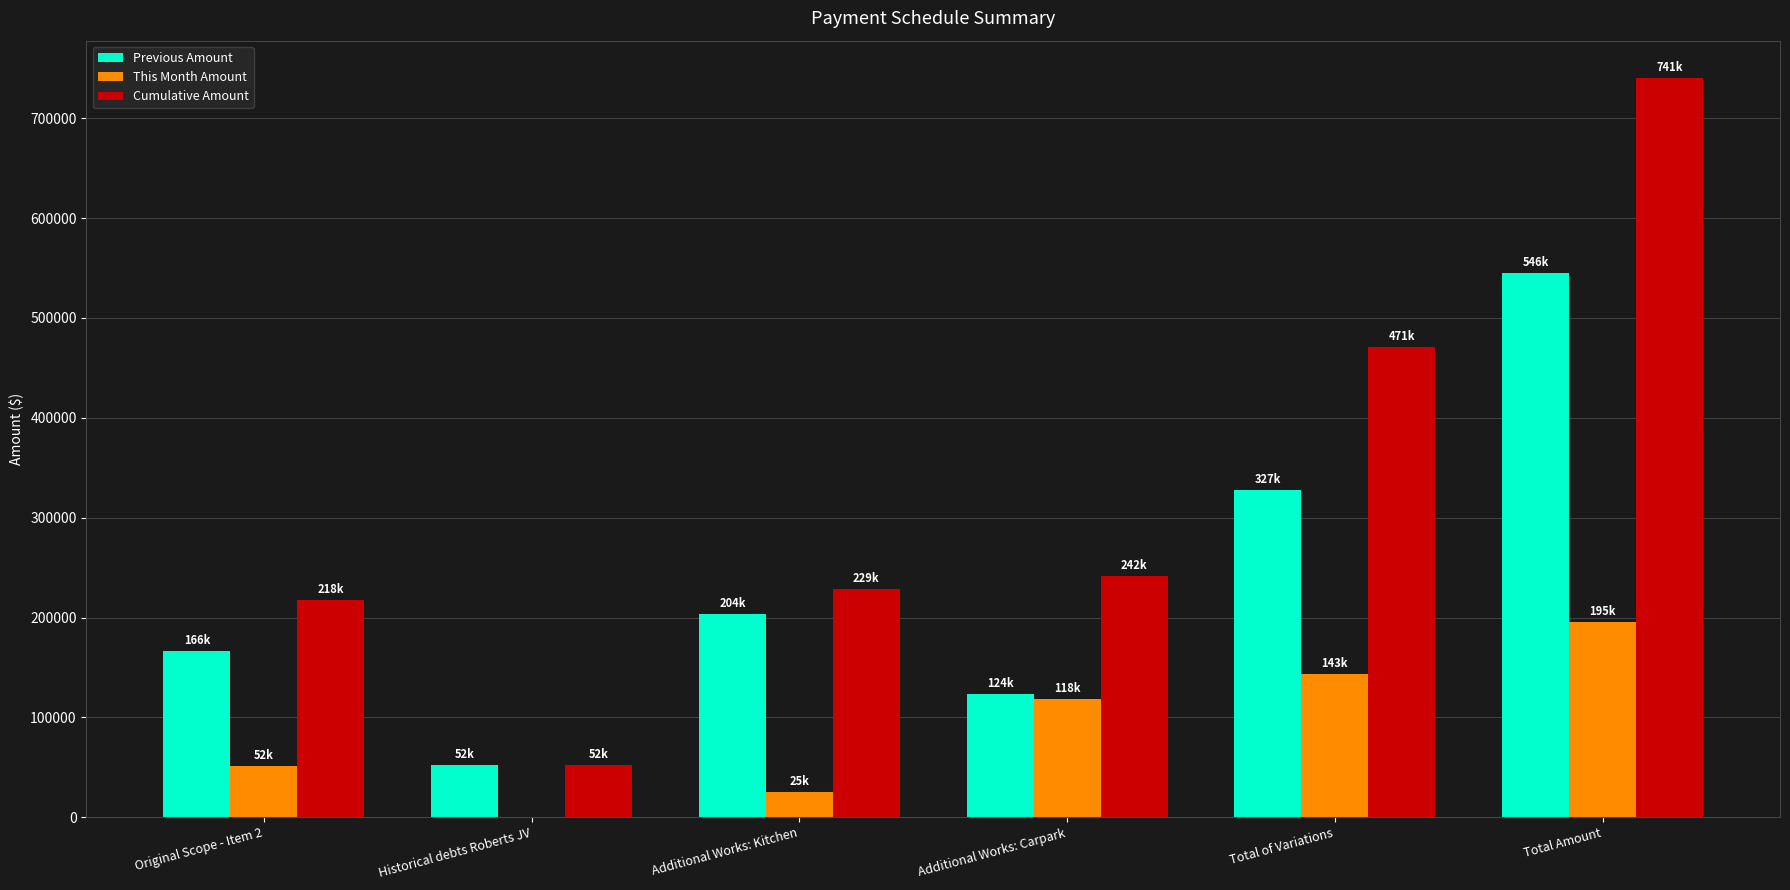

Does the chart contain stacked bars?

No